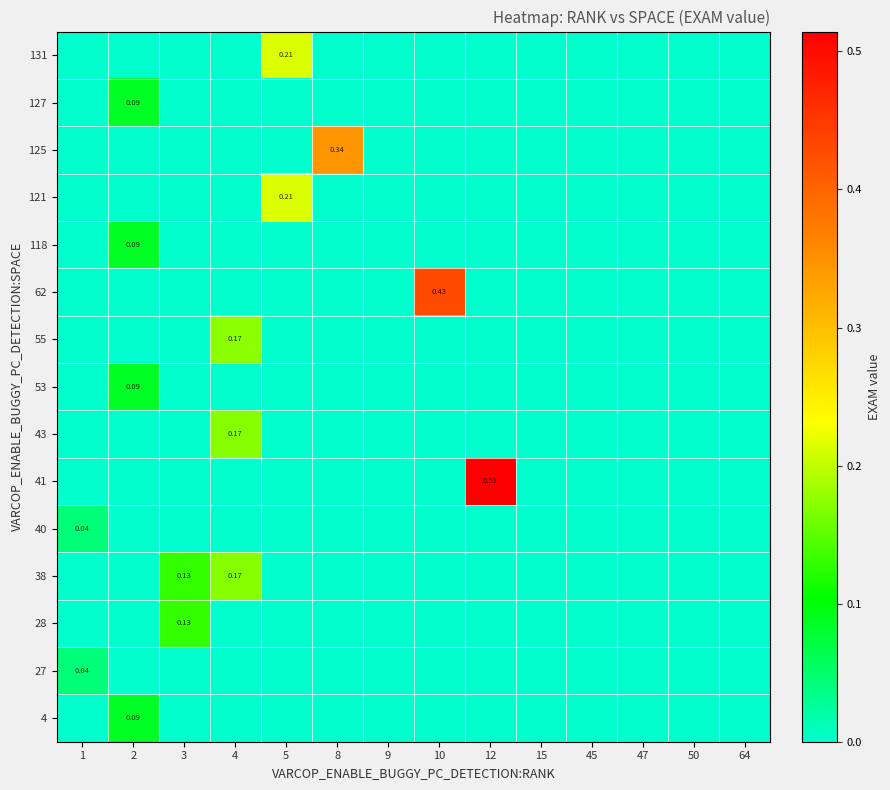

Reading left to right, what are all the values shown in this chart?

row_0: 0.0	0.1	0.0	0.0	0.0	0.0	0.0	0.0	0.0	0.0	0.0	0.0	0.0	0.0
row_1: 0.0	0.0	0.0	0.0	0.0	0.0	0.0	0.0	0.0	0.0	0.0	0.0	0.0	0.0
row_2: 0.0	0.0	0.1	0.0	0.0	0.0	0.0	0.0	0.0	0.0	0.0	0.0	0.0	0.0
row_3: 0.0	0.0	0.1	0.2	0.0	0.0	0.0	0.0	0.0	0.0	0.0	0.0	0.0	0.0
row_4: 0.0	0.0	0.0	0.0	0.0	0.0	0.0	0.0	0.0	0.0	0.0	0.0	0.0	0.0
row_5: 0.0	0.0	0.0	0.0	0.0	0.0	0.0	0.0	0.5	0.0	0.0	0.0	0.0	0.0
row_6: 0.0	0.0	0.0	0.2	0.0	0.0	0.0	0.0	0.0	0.0	0.0	0.0	0.0	0.0
row_7: 0.0	0.1	0.0	0.0	0.0	0.0	0.0	0.0	0.0	0.0	0.0	0.0	0.0	0.0
row_8: 0.0	0.0	0.0	0.2	0.0	0.0	0.0	0.0	0.0	0.0	0.0	0.0	0.0	0.0
row_9: 0.0	0.0	0.0	0.0	0.0	0.0	0.0	0.4	0.0	0.0	0.0	0.0	0.0	0.0
row_10: 0.0	0.1	0.0	0.0	0.0	0.0	0.0	0.0	0.0	0.0	0.0	0.0	0.0	0.0
row_11: 0.0	0.0	0.0	0.0	0.2	0.0	0.0	0.0	0.0	0.0	0.0	0.0	0.0	0.0
row_12: 0.0	0.0	0.0	0.0	0.0	0.3	0.0	0.0	0.0	0.0	0.0	0.0	0.0	0.0
row_13: 0.0	0.1	0.0	0.0	0.0	0.0	0.0	0.0	0.0	0.0	0.0	0.0	0.0	0.0
row_14: 0.0	0.0	0.0	0.0	0.2	0.0	0.0	0.0	0.0	0.0	0.0	0.0	0.0	0.0